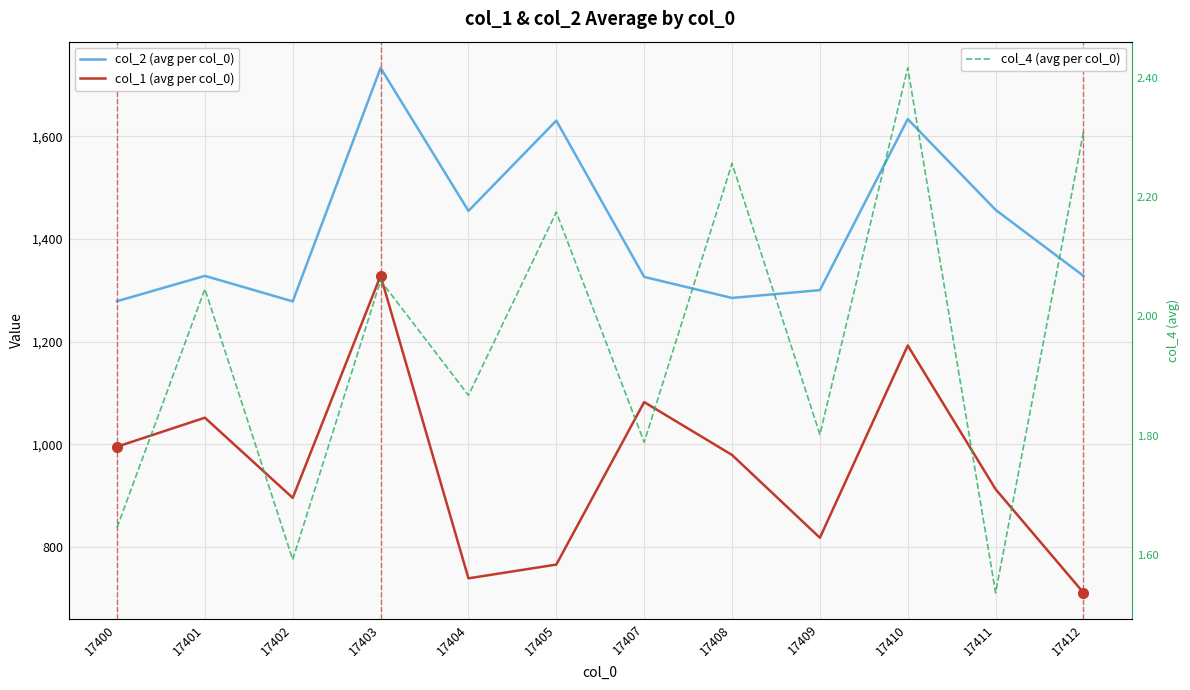

How many categories are shown in the chart?

12